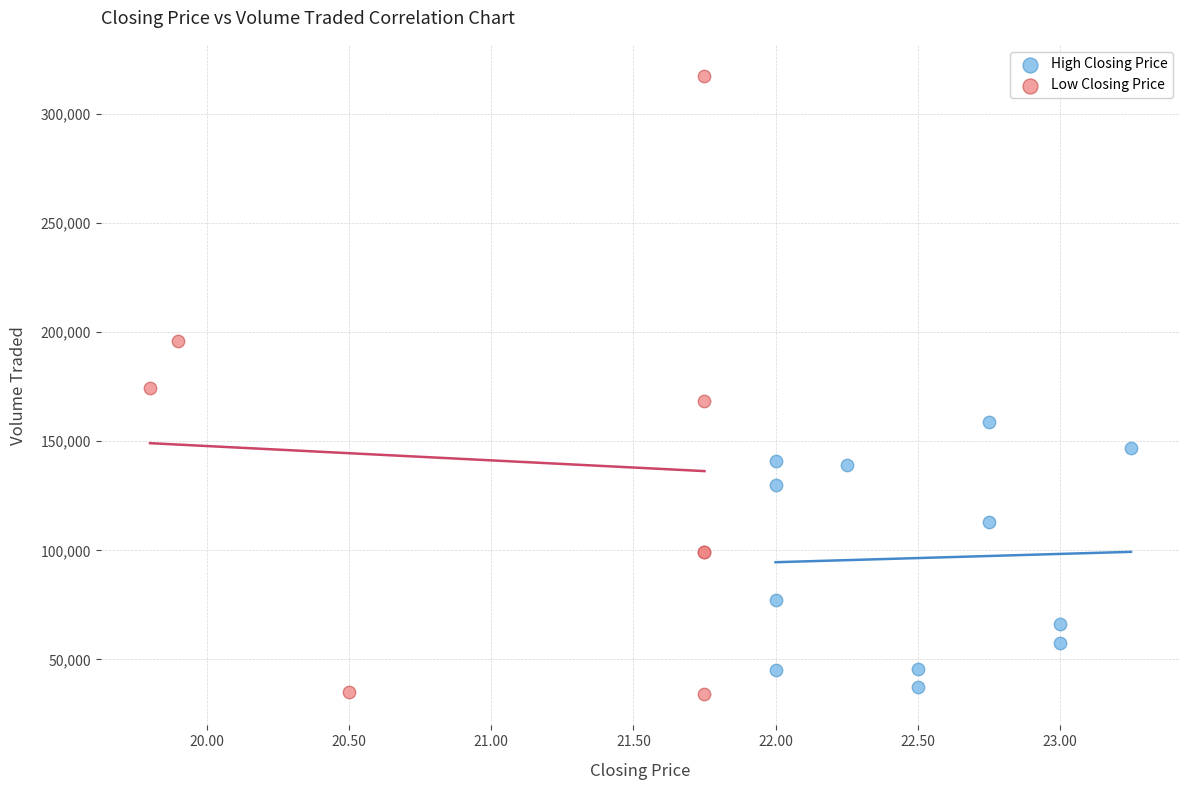

Which series has the widest spread of Y values?

Low Closing Price